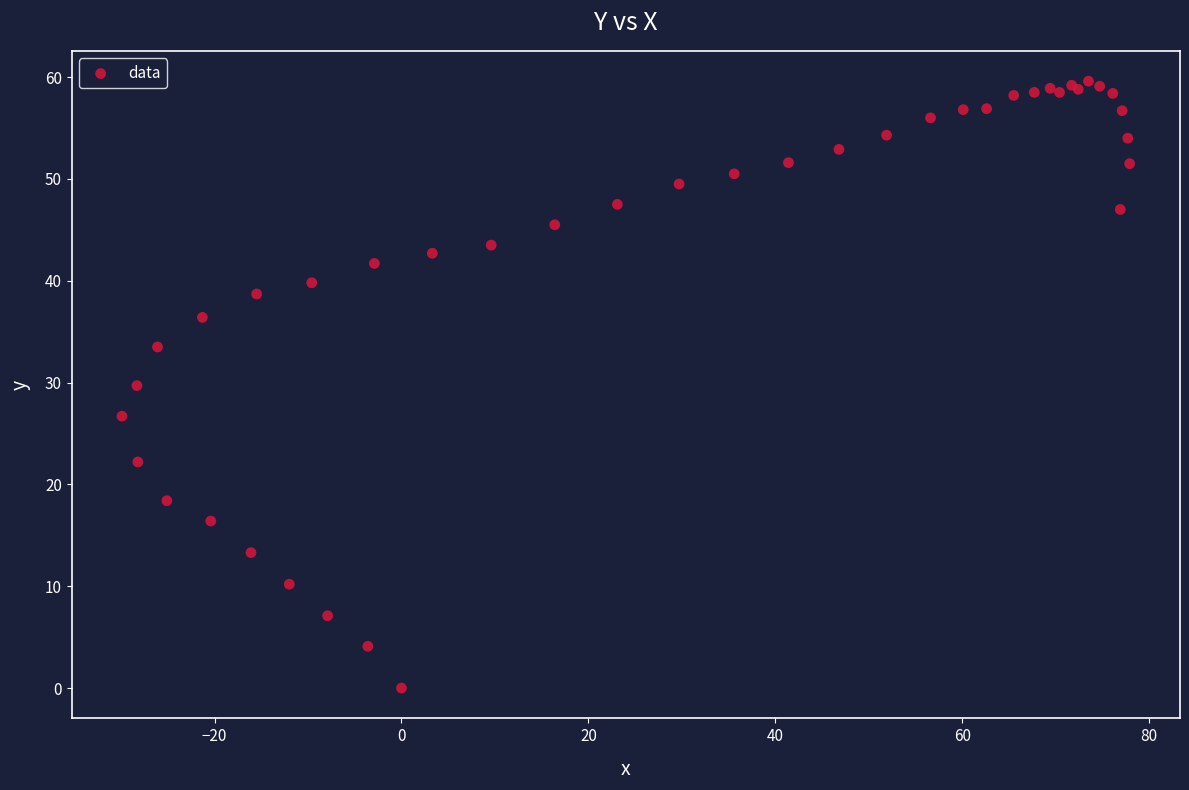

What Y value in the scatter plot is closest to 29?

29.7